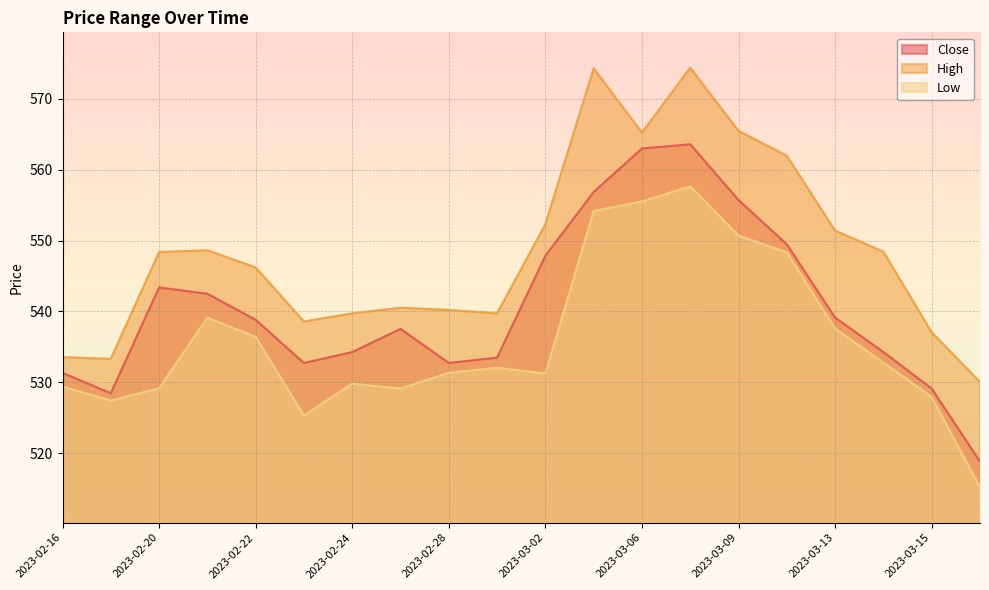

Is it true that Low equals 529.1 at 2023-02-27?

True